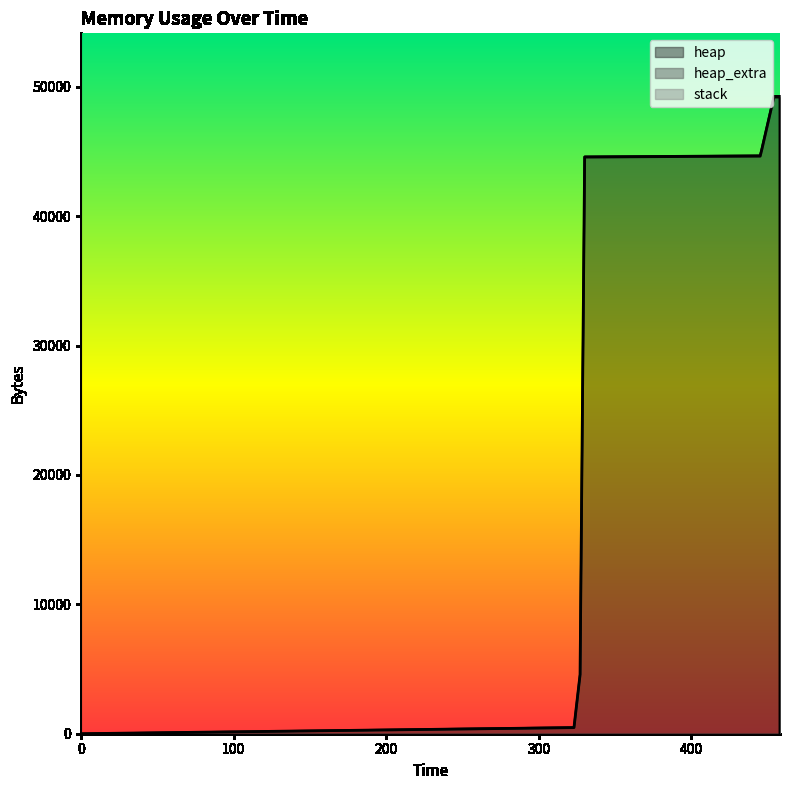

Is the value of heap at 458 greater than the value of stack at 458?

Yes